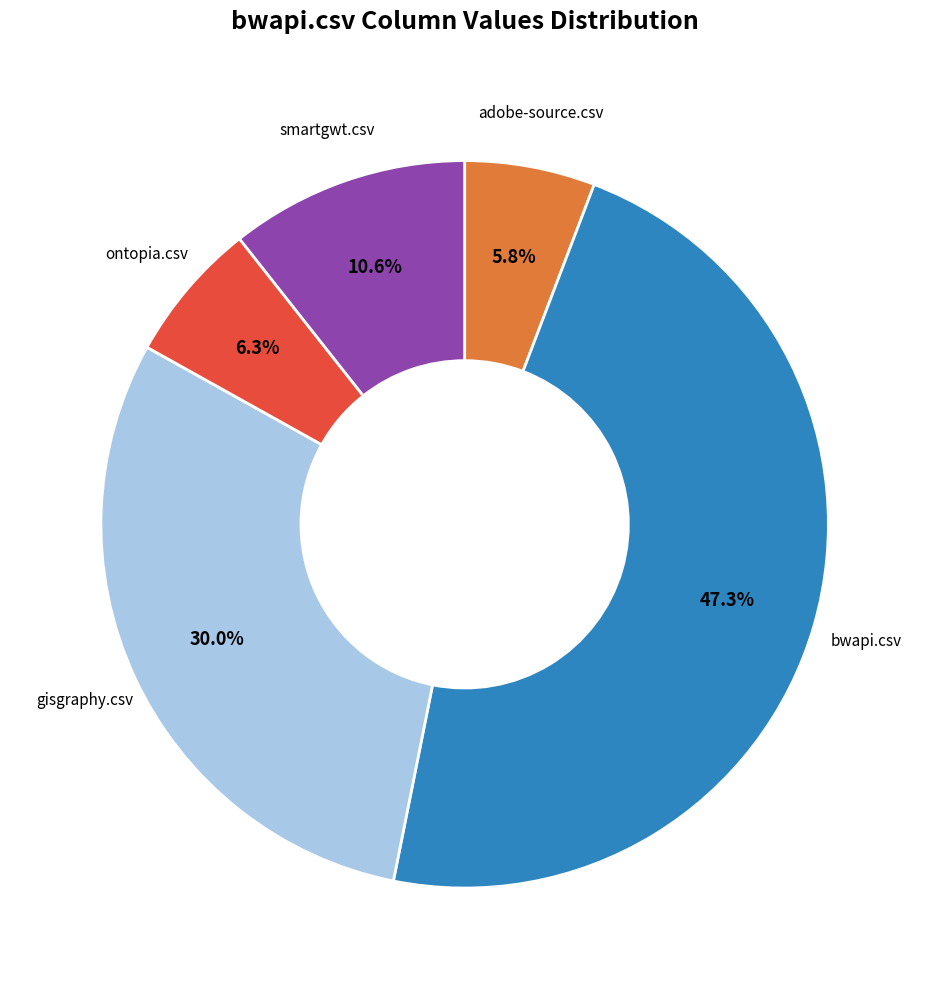

Is there a majority slice in this chart?

No